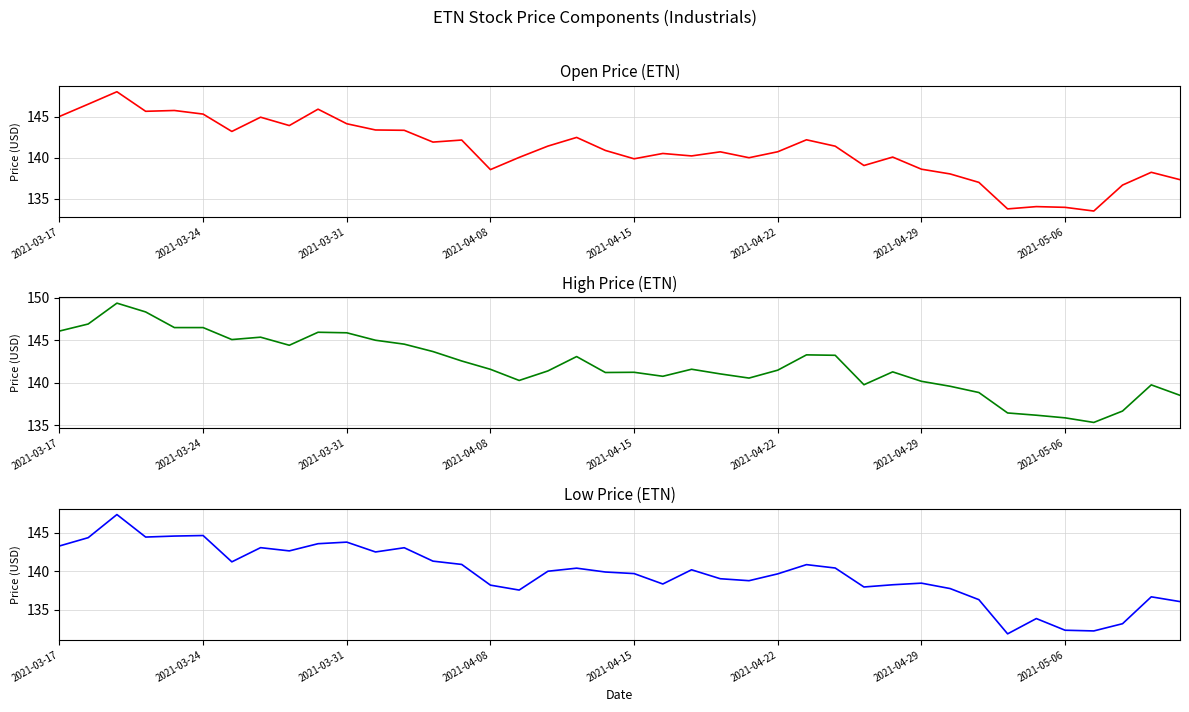

Count the number of data series in this chart.

3